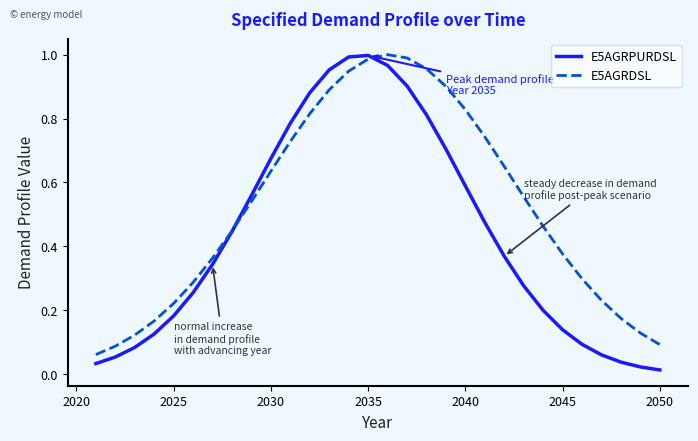

Is this an area chart (filled region under the line)?

No